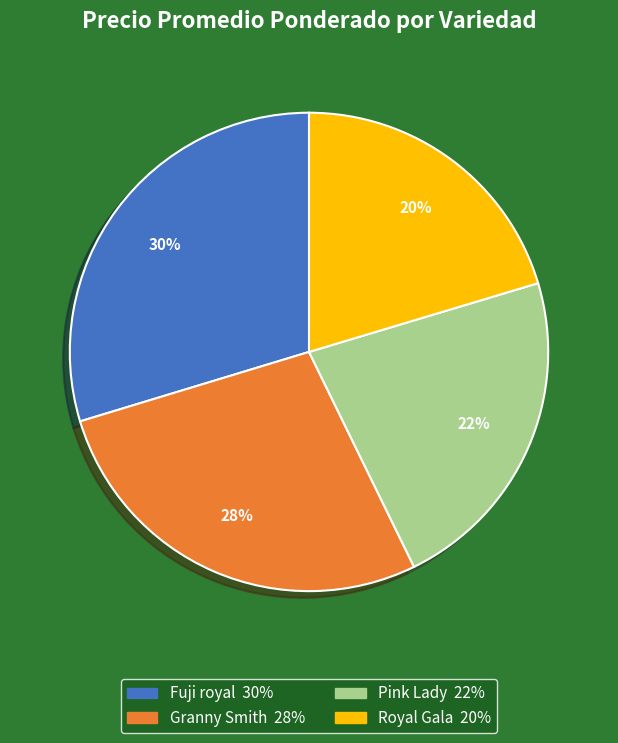

Does any single category account for the majority?

No